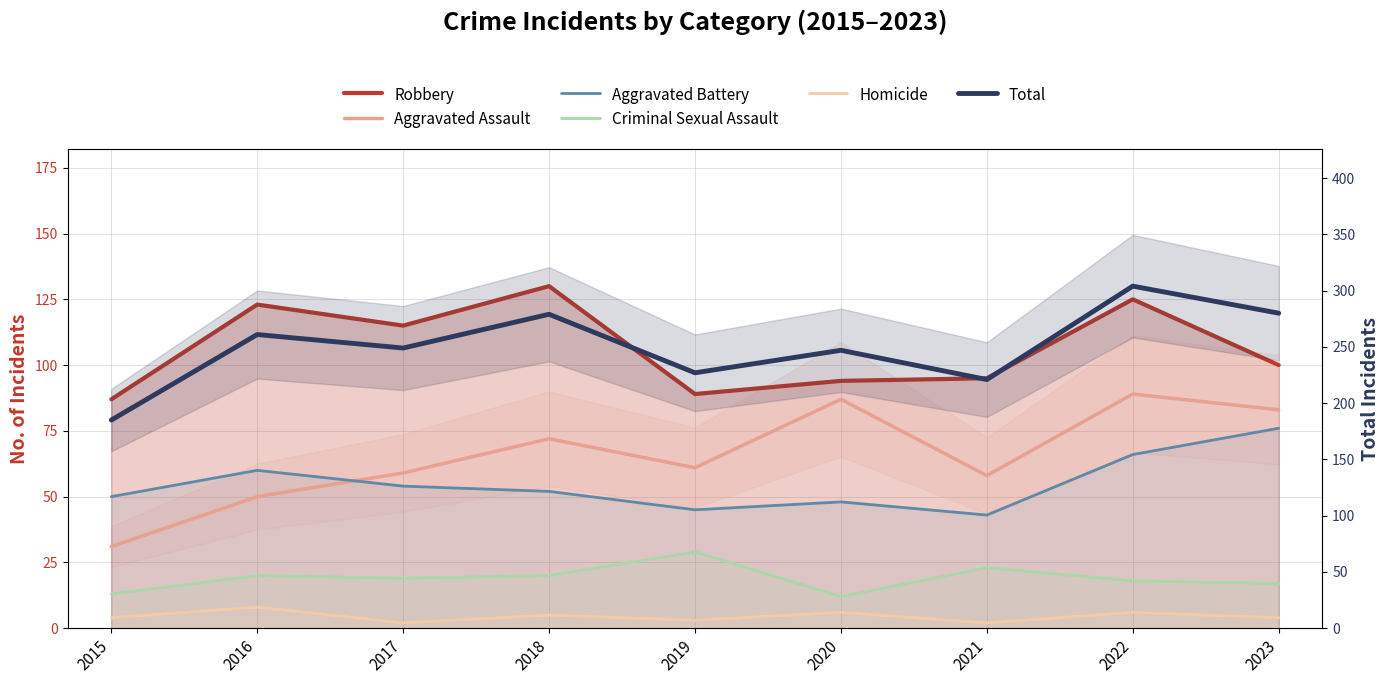

Is it true that Robbery equals 100 at 2023?

True